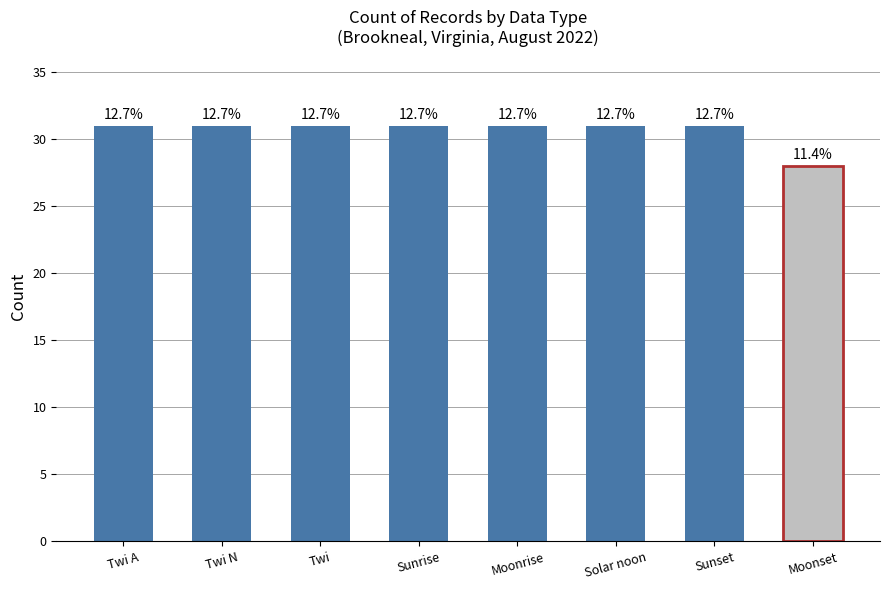

How many bars are there in total?

8